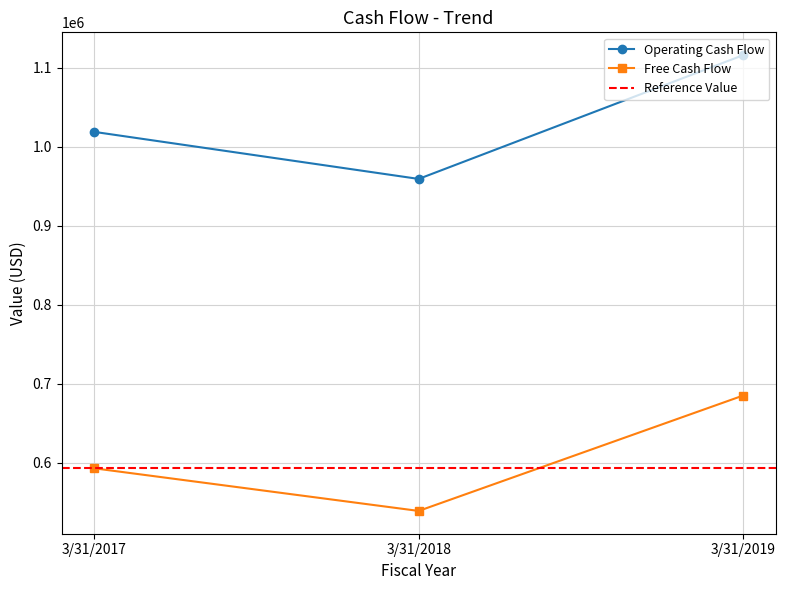

Rank the categories by Operating Cash Flow value from highest to lowest.

3/31/2019, 3/31/2017, 3/31/2018